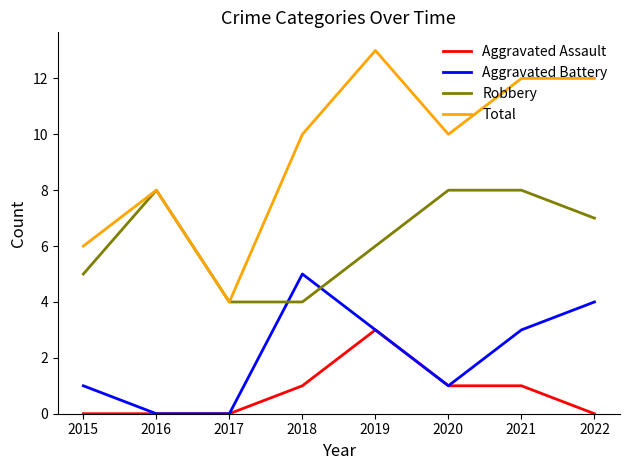

What is the sum of the Total values at 2018 and 2021?

22